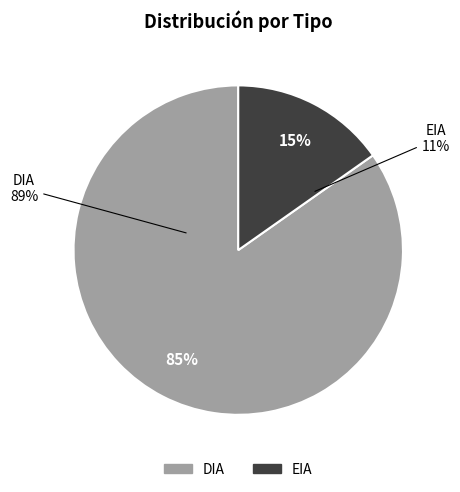

Does any single category account for the majority?

Yes